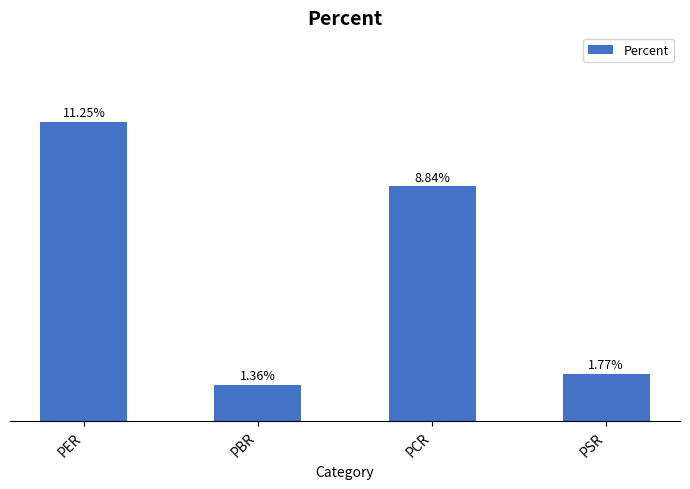

What is the label of the 2nd bar from the left?

PBR